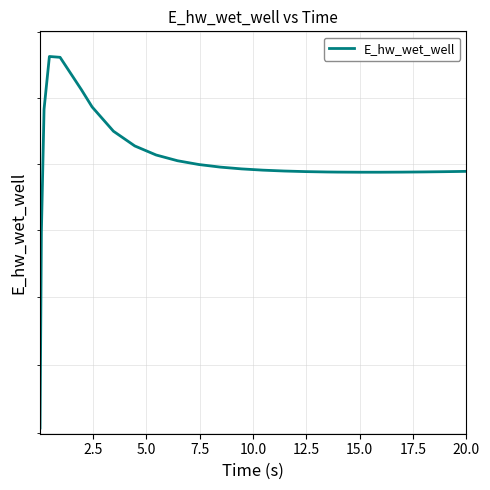

Does the chart have visible grid lines?

Yes